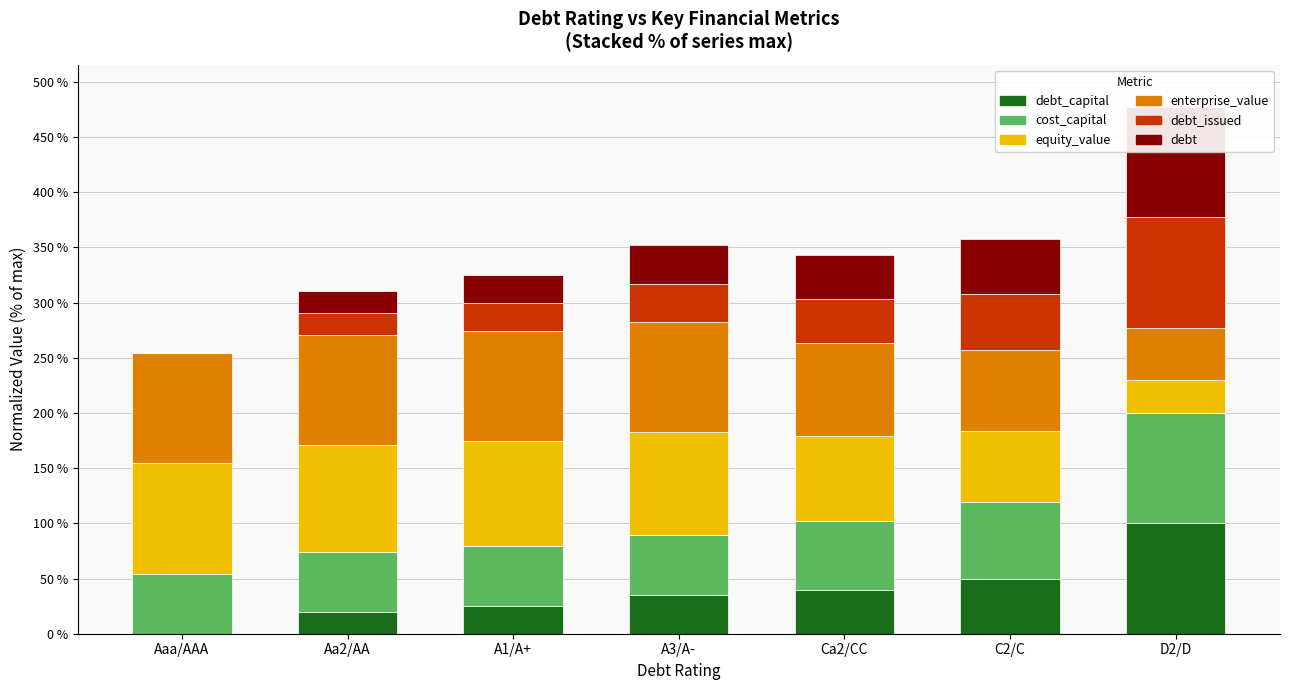

What is the label of the 7th bar from the right?

Aaa/AAA